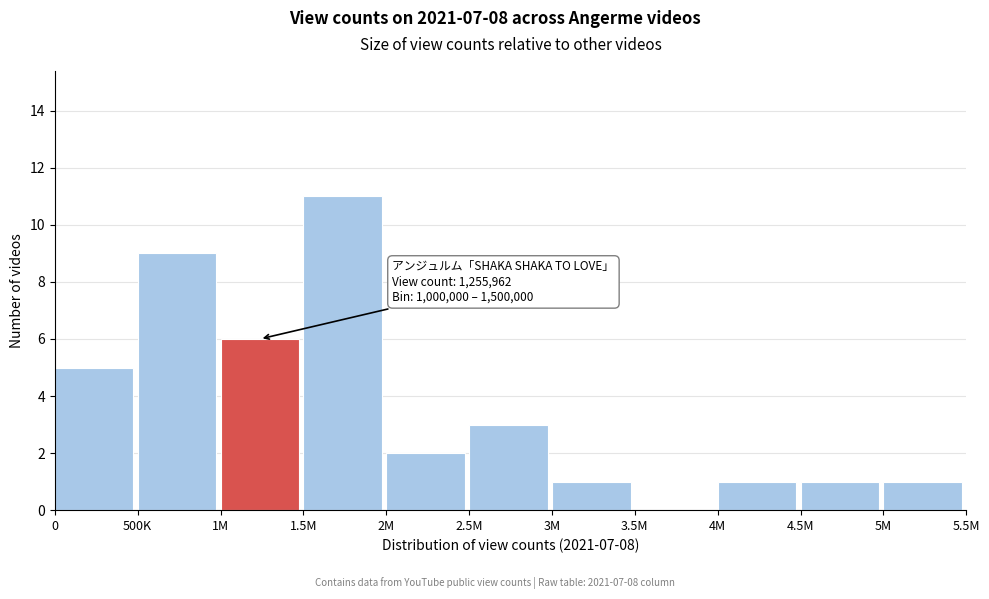

Reading left to right, transcribe all the data shown in this chart.

0=5	500K=9	1M=6	1.5M=11	2M=2	2.5M=3	3M=1	3.5M=0	4M=1	4.5M=1	5M=1